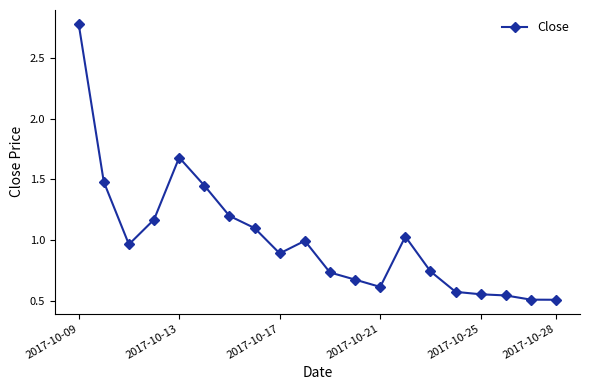

What is the maximum value shown in the chart?

2.8